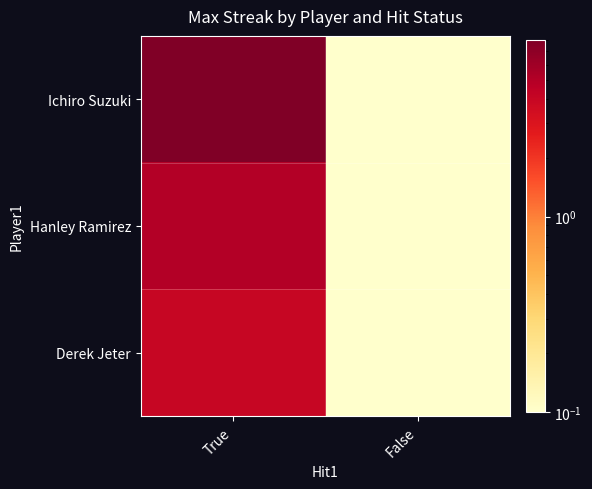

Reading left to right, what are all the values shown in this chart?

Ichiro Suzuki: True=8.0	False=0.1
Hanley Ramirez: True=5.0	False=0.1
Derek Jeter: True=4.0	False=0.1